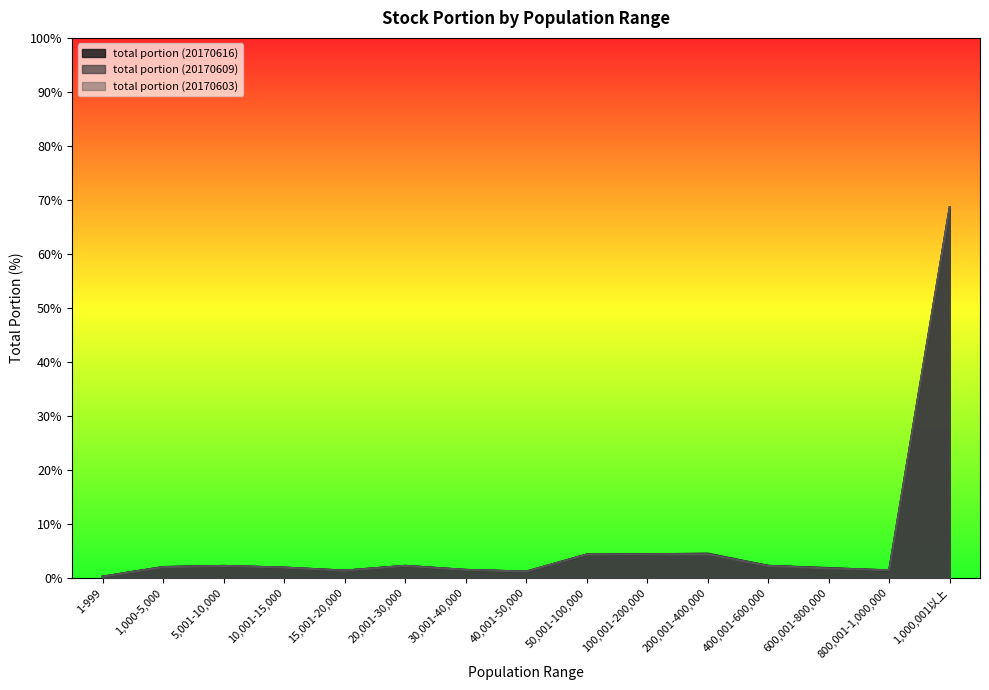

Which category has the lowest value in the total portion (20170603) series?

1-999